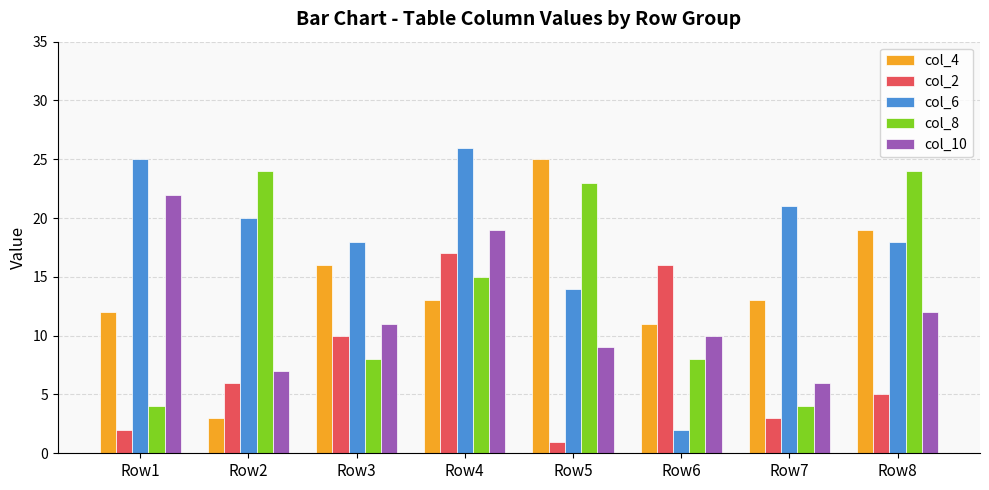

What is the sum of the col_4 values at Row6 and Row2?

14